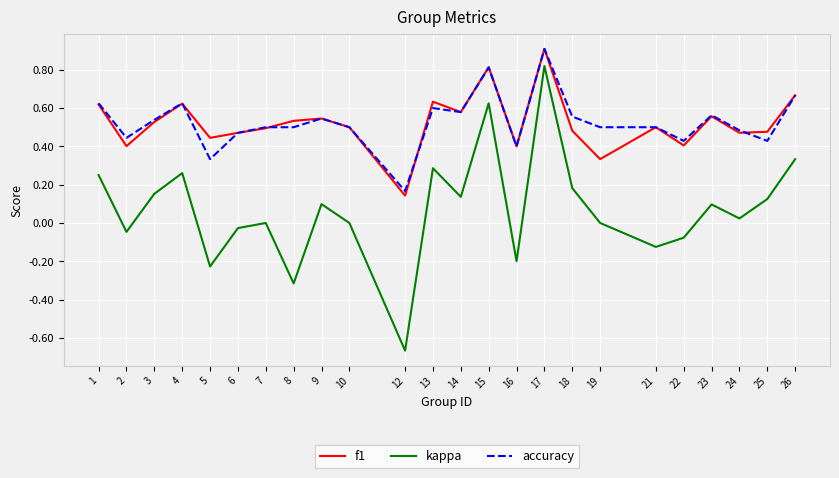

Is this an area chart (filled region under the line)?

No